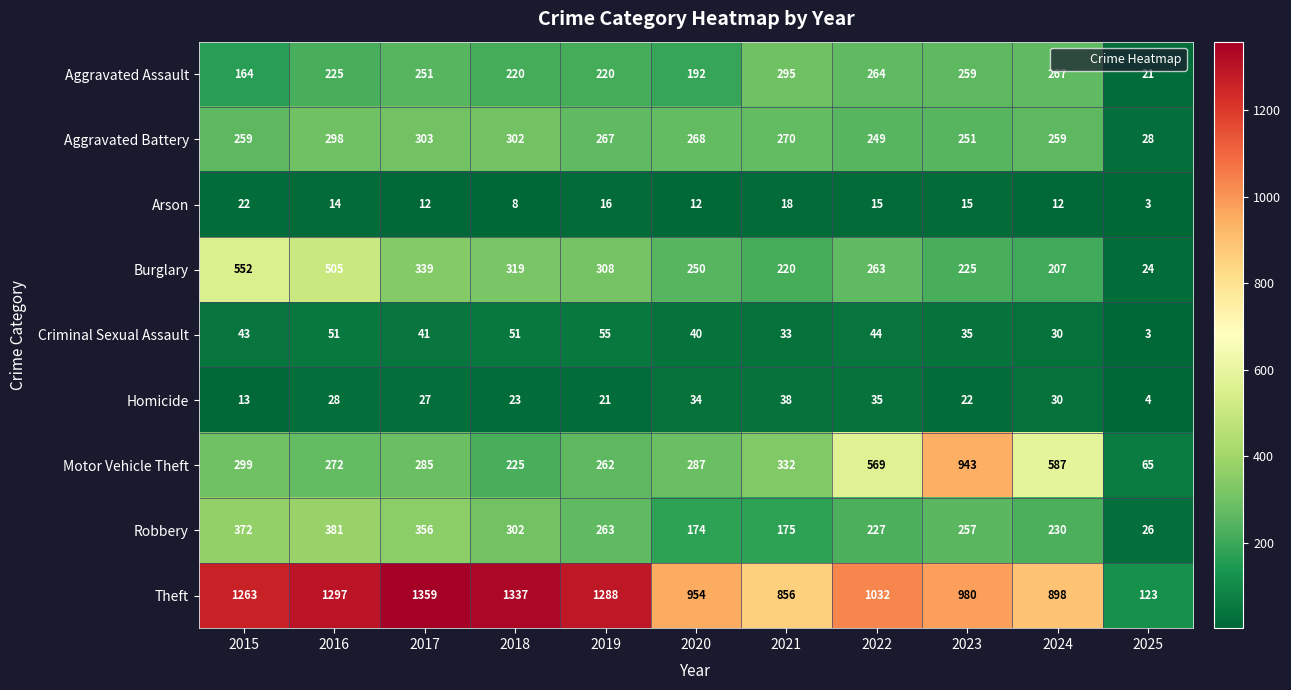

How many categories are shown in the chart?

11